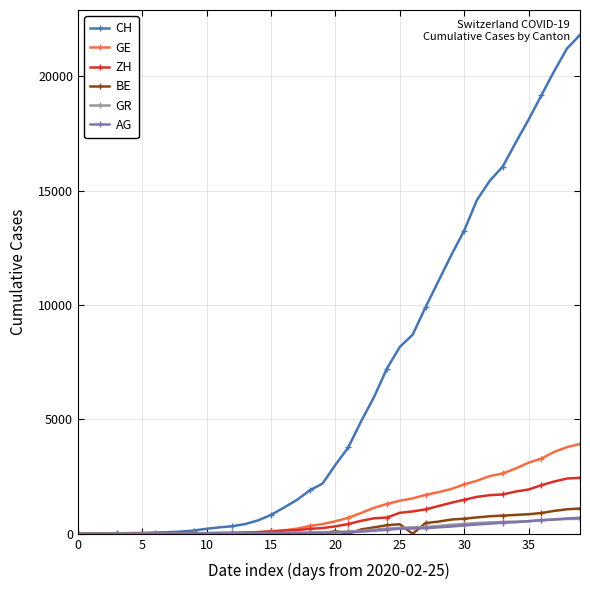

Which series has the largest total across all categories?

CH